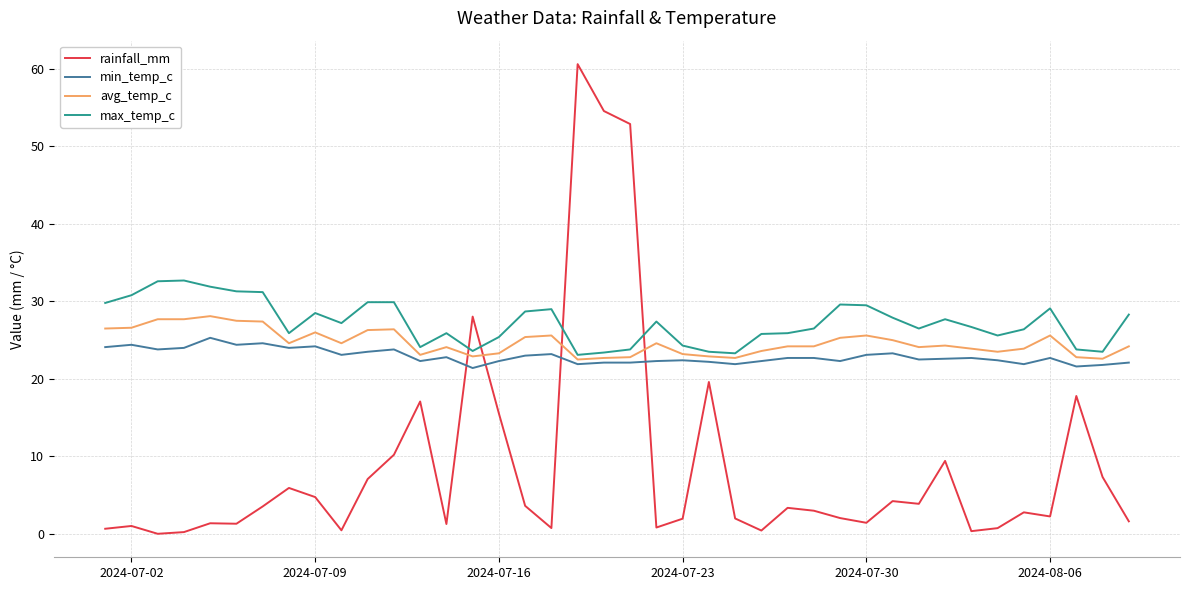

How many times do max_temp_c and rainfall_mm cross each other?

4